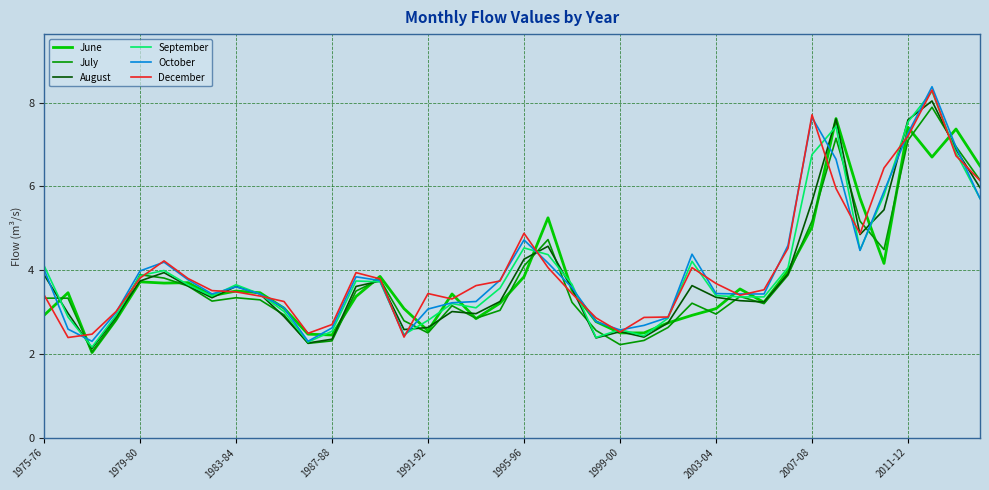

What is the minimum value for June?

2.0